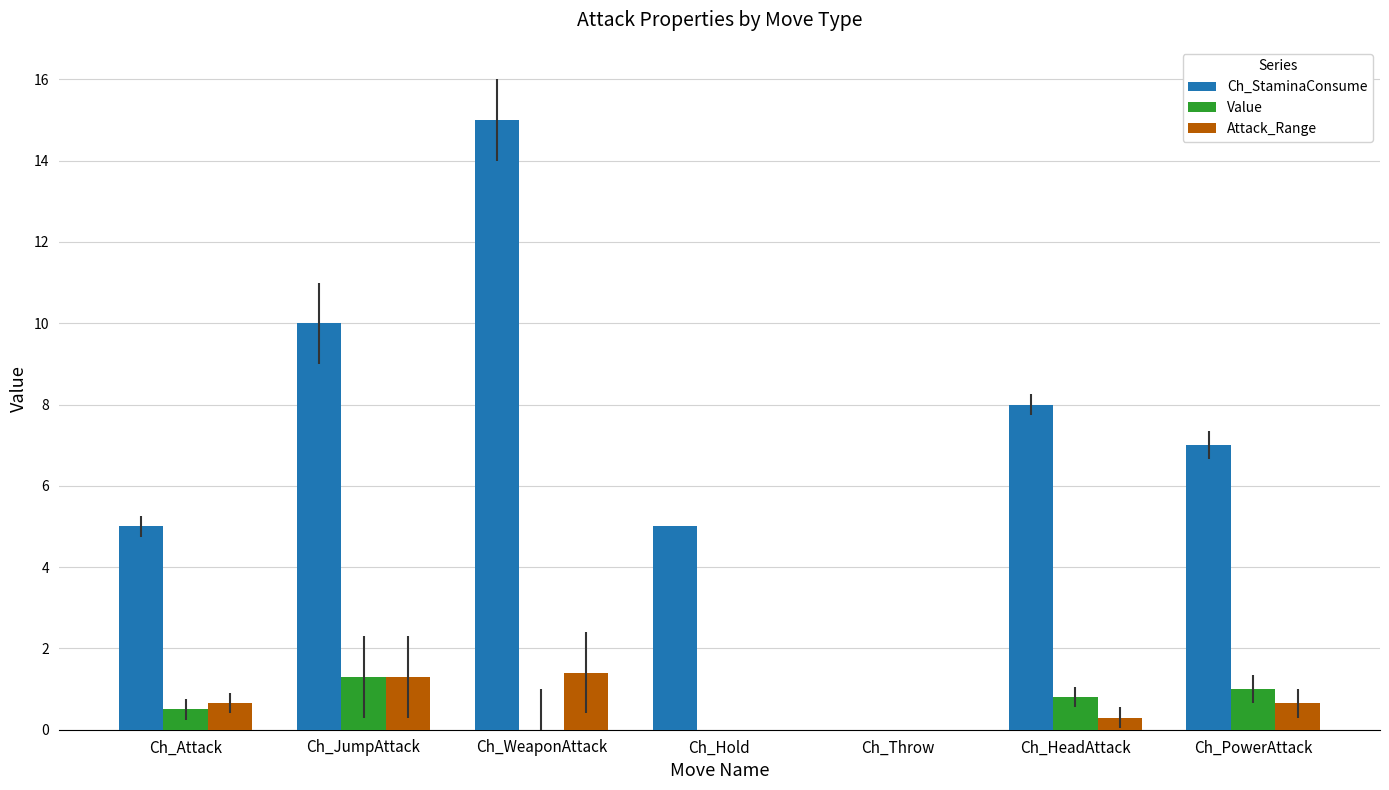

Which series has the largest total across all categories?

Ch_StaminaConsume